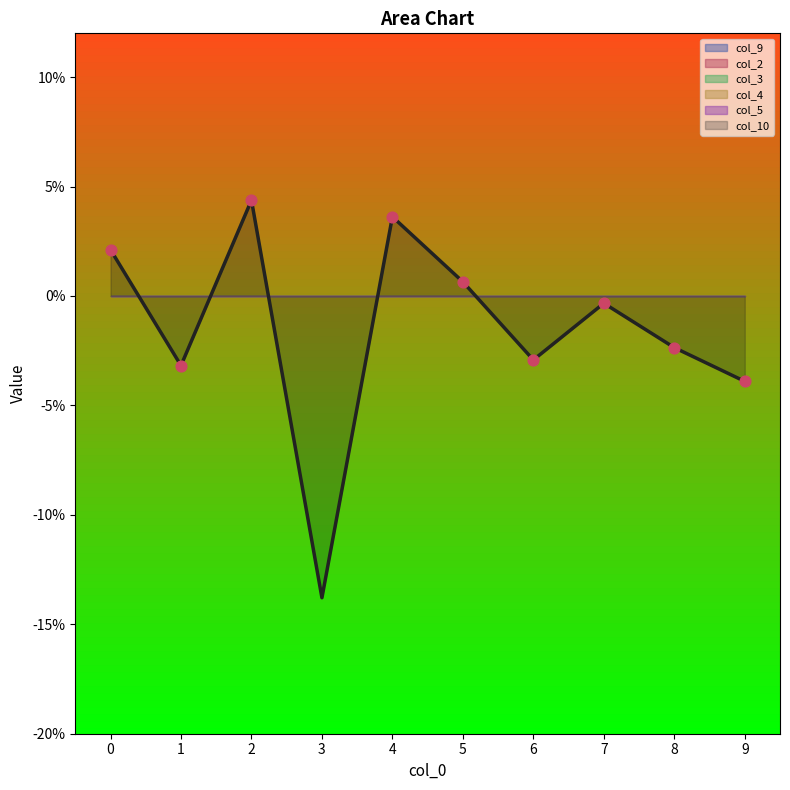

Which series reaches the maximum Y coordinate?

col_10